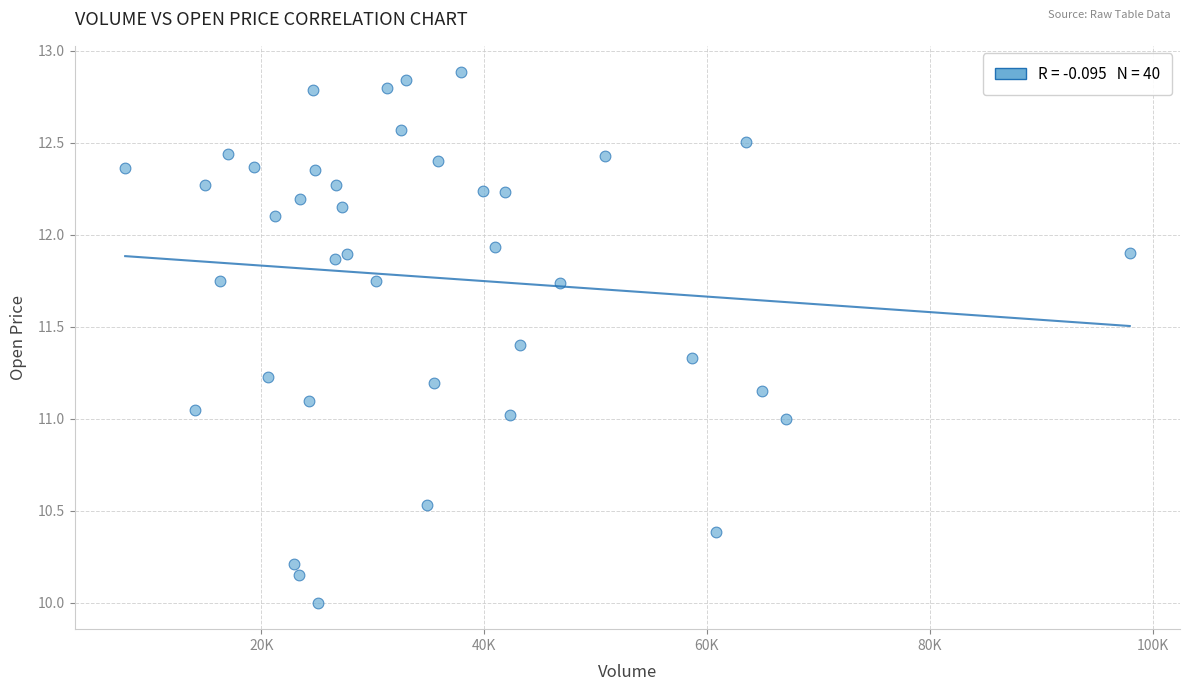

What is the range of X values (max minus min)?

90144.5